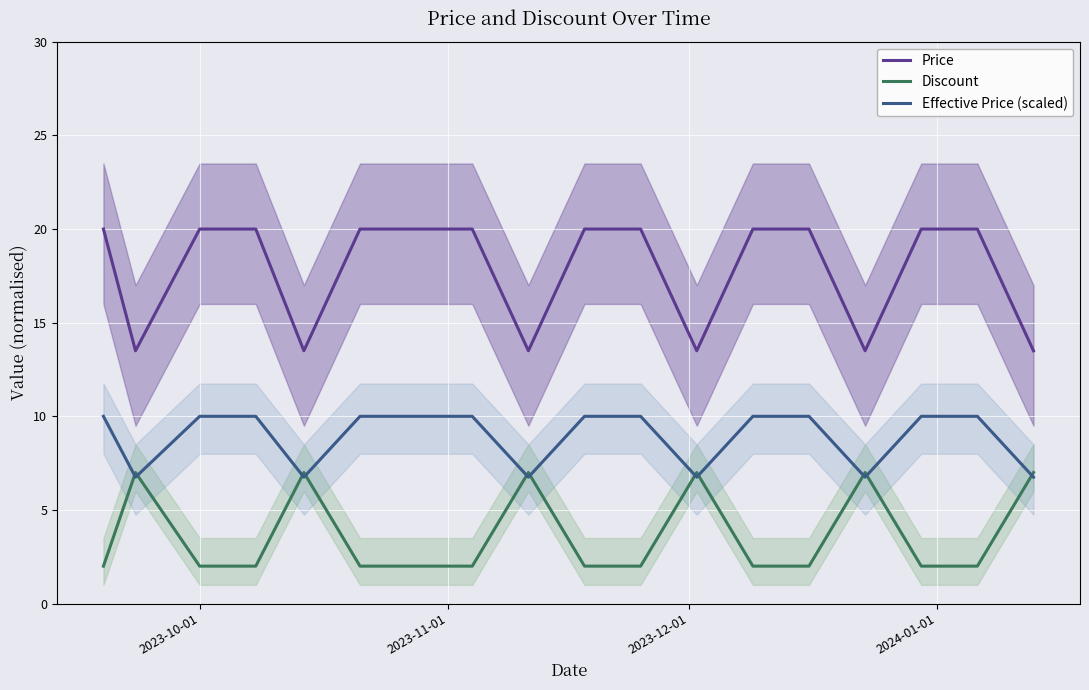

Reading left to right, transcribe all the data shown in this chart.

Price: 20.0	13.5	20.0	20.0	13.5	20.0	20.0	20.0	13.5	20.0	20.0	13.5	20.0	20.0	13.5	20.0	20.0	13.5
Discount: 2.0	7.0	2.0	2.0	7.0	2.0	2.0	2.0	7.0	2.0	2.0	7.0	2.0	2.0	7.0	2.0	2.0	7.0
Effective Price (scaled): 10.0	6.8	10.0	10.0	6.8	10.0	10.0	10.0	6.8	10.0	10.0	6.8	10.0	10.0	6.8	10.0	10.0	6.8